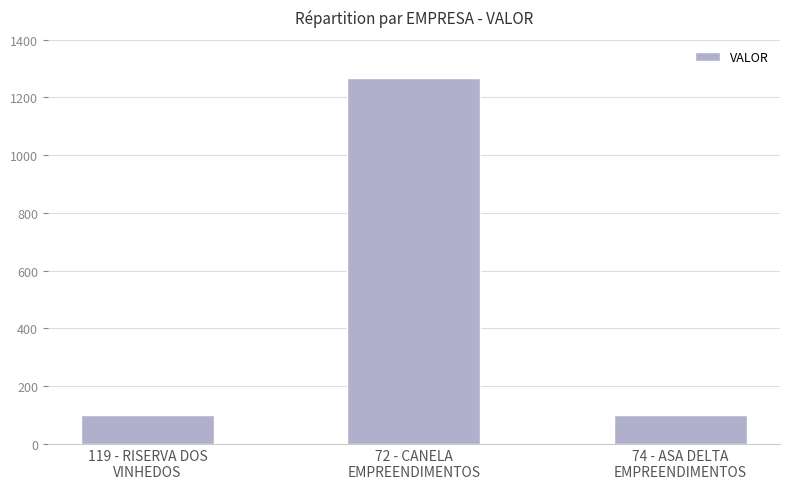

What is the value of the 3rd bar from the left?

100.0